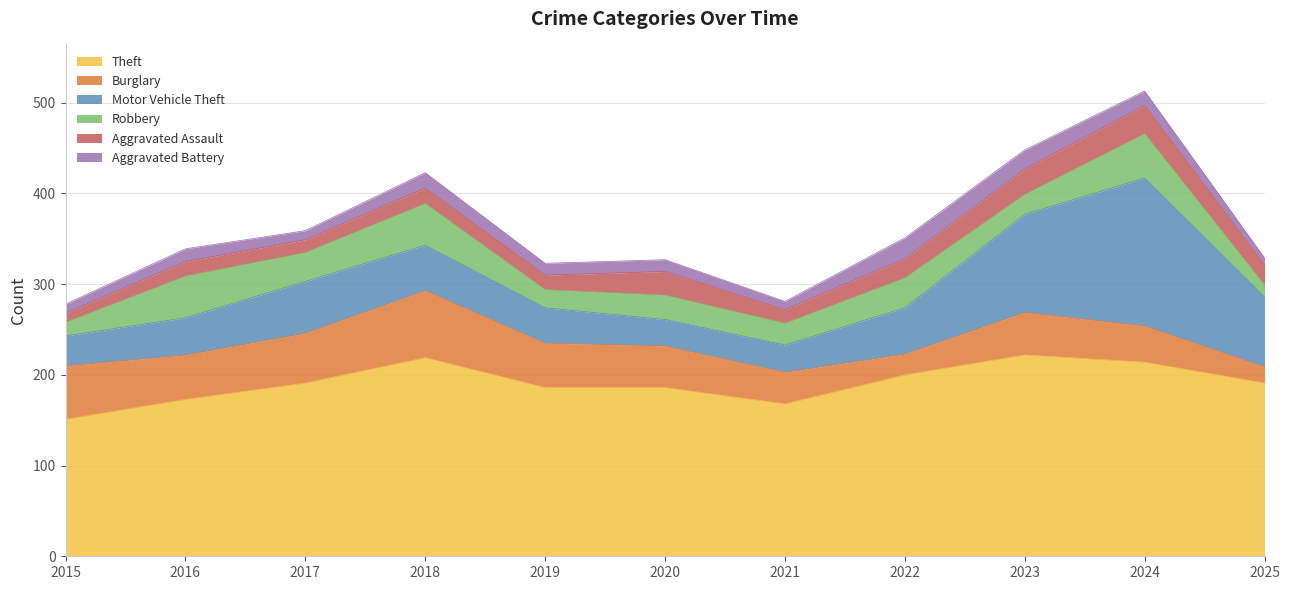

True or false: Aggravated Battery and Theft intersect in this chart.

False